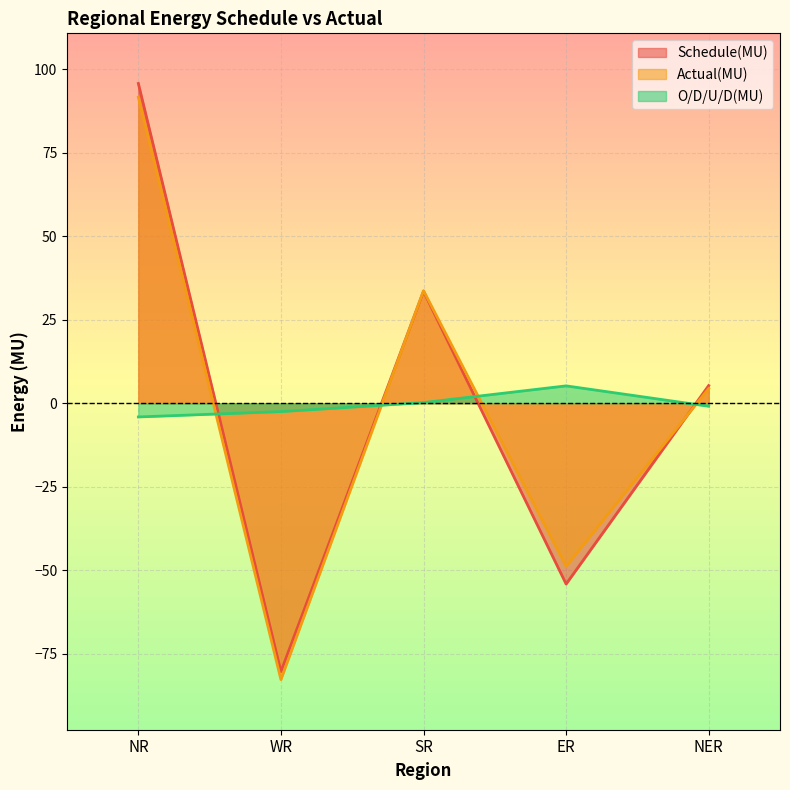

Reading left to right, extract all data points from this chart.

Schedule(MU): NR=95.7	WR=-80.3	SR=33.5	ER=-54.1	NER=5.3
Actual(MU): NR=91.6	WR=-82.7	SR=33.7	ER=-48.8	NER=4.4
O/D/U/D(MU): NR=-4.1	WR=-2.5	SR=0.2	ER=5.2	NER=-0.9